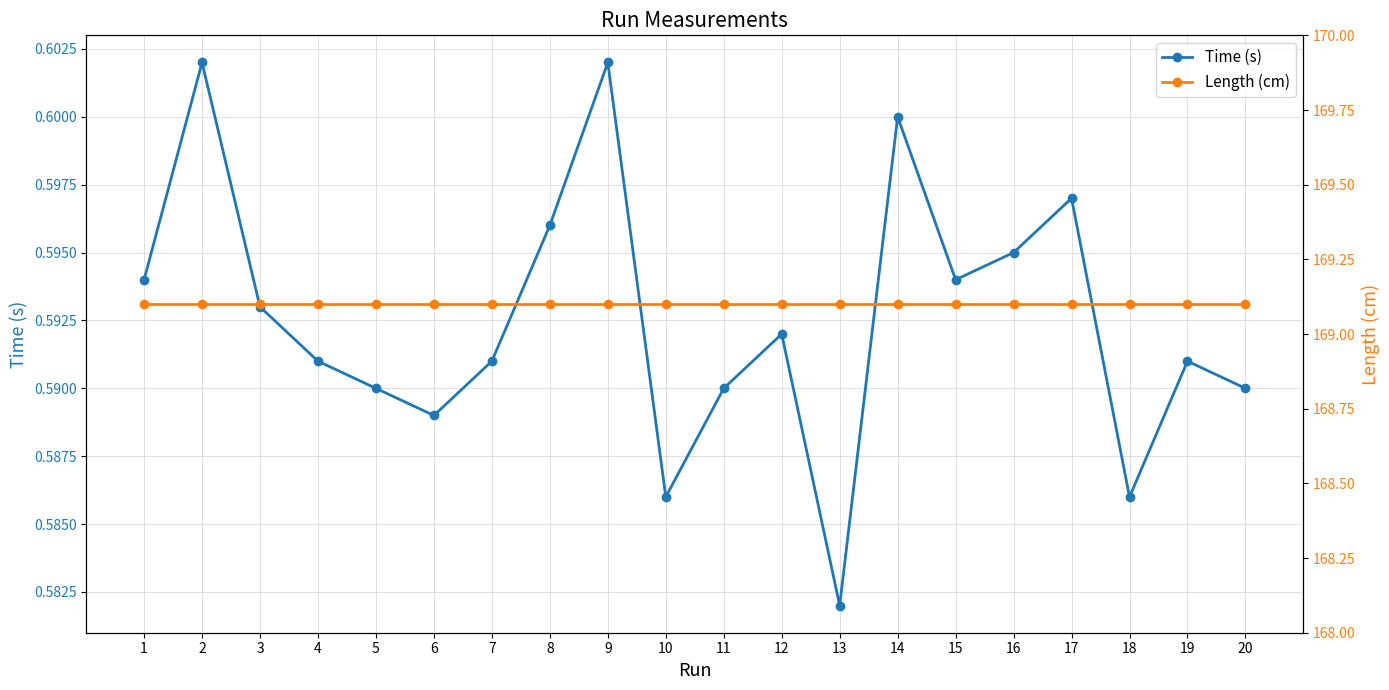

Which label corresponds to the smallest value in the chart?

13